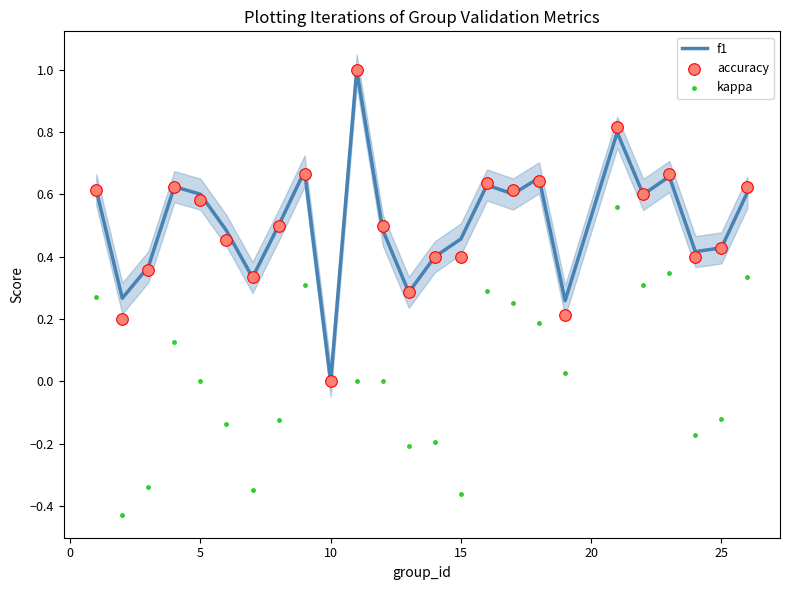

What are all the series names shown in the legend?

f1, accuracy, kappa